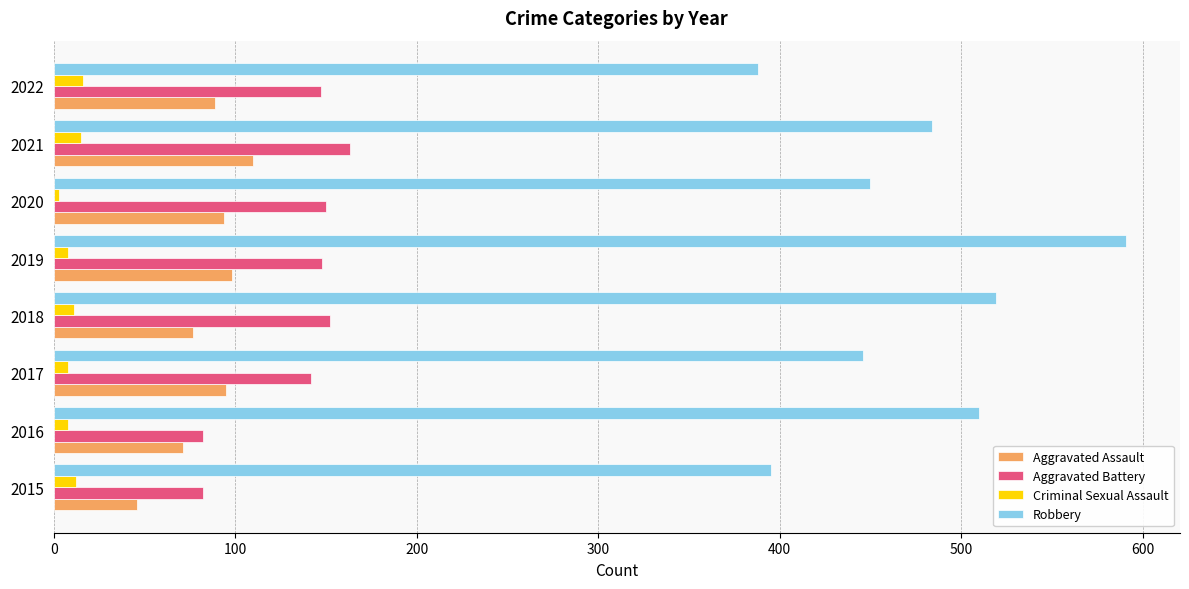

What is the total value across all series at 2022?

640